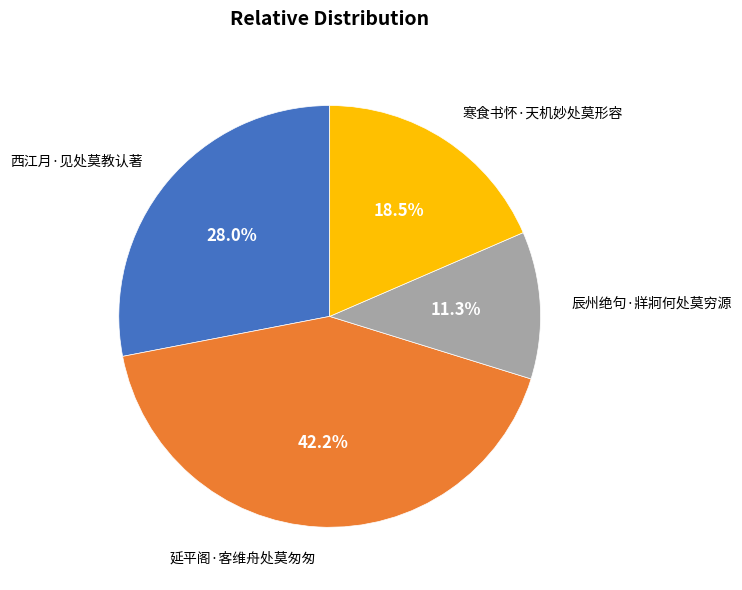

To the nearest percent, what is the combined percentage of 寒食书怀·天机妙处莫形容 and 辰州绝句·牂牁何处莫穷源?

30%